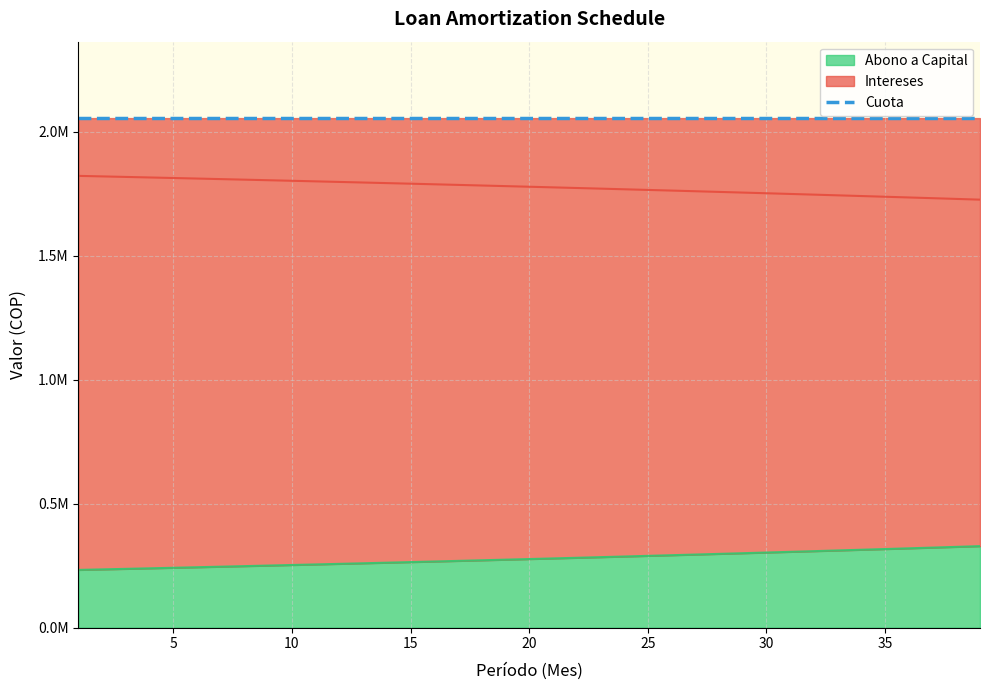

Which series changed the most between 15 and 26?

Intereses